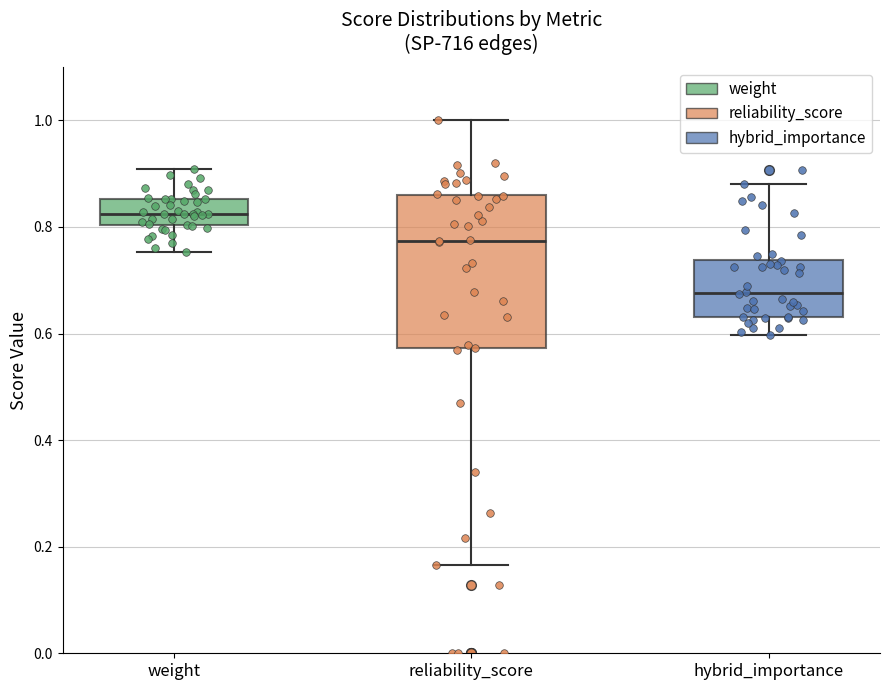

Reading left to right, read every box against the y-axis: the position of its median line, the range the box covers, and the ends of its whiskers. The values are not printed on the chart, so give them approximately, as read against the axis.

weight: median 0.82, box 0.80 to 0.86, whiskers 0.76 to 0.90
reliability_score: median 0.78, box 0.58 to 0.86, whiskers 0.16 to 1.00
hybrid_importance: median 0.68, box 0.64 to 0.74, whiskers 0.60 to 0.88